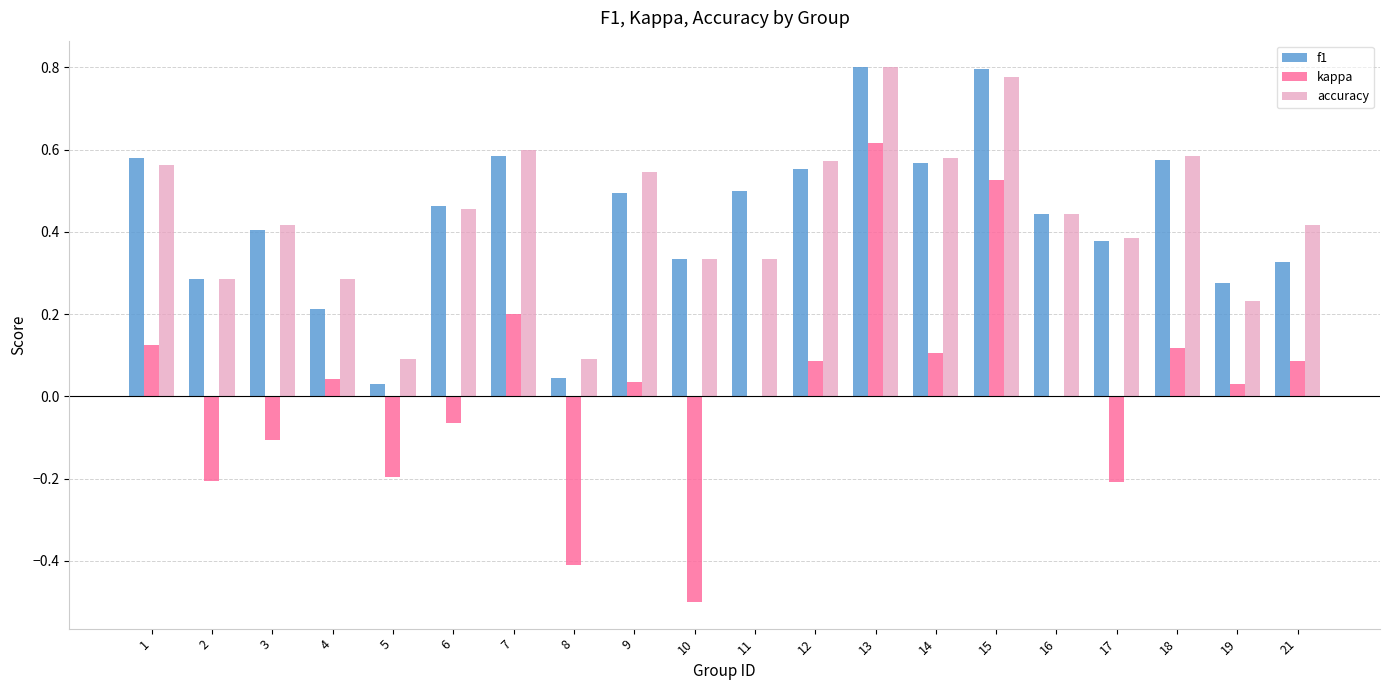

At which category is the sum across all series the highest?

13